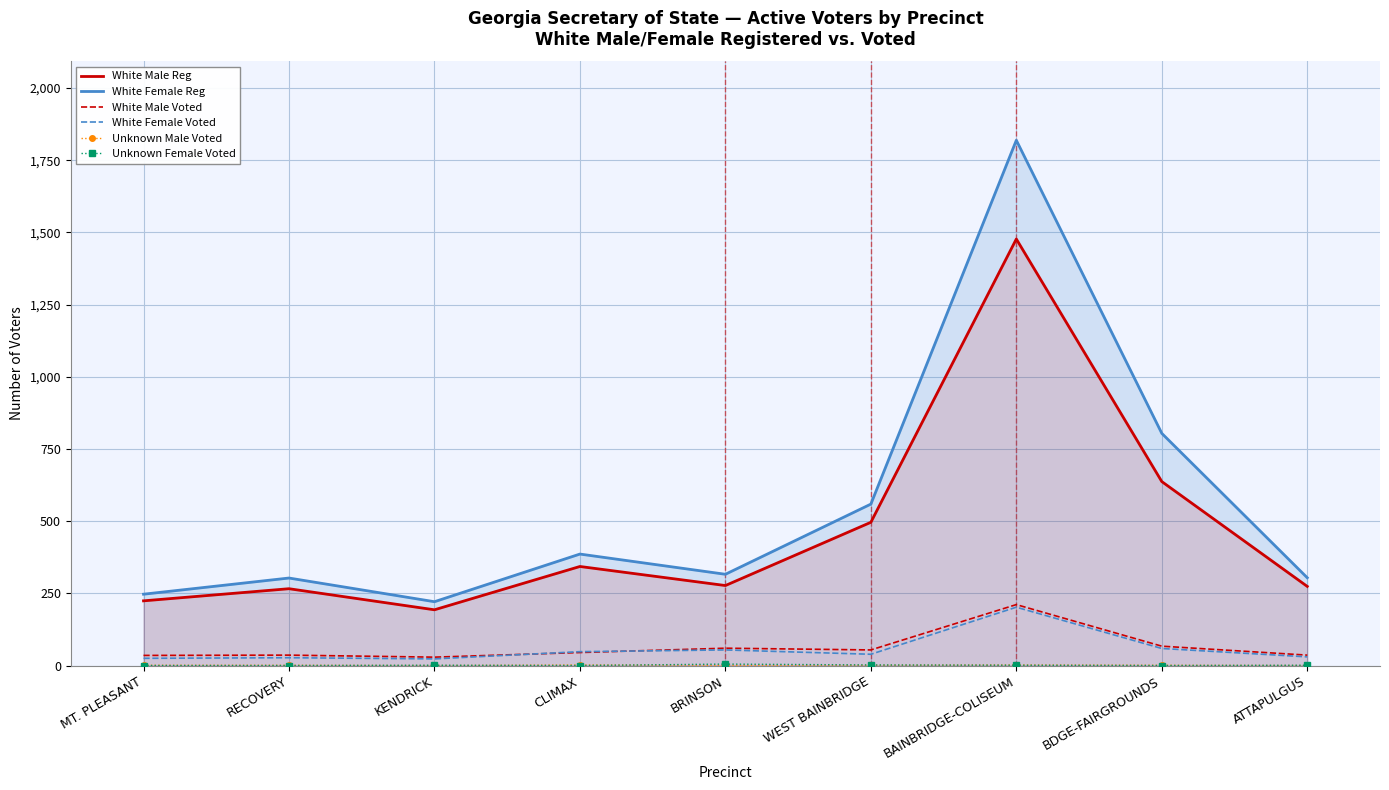

Which series has the widest spread of values?

White Female Reg